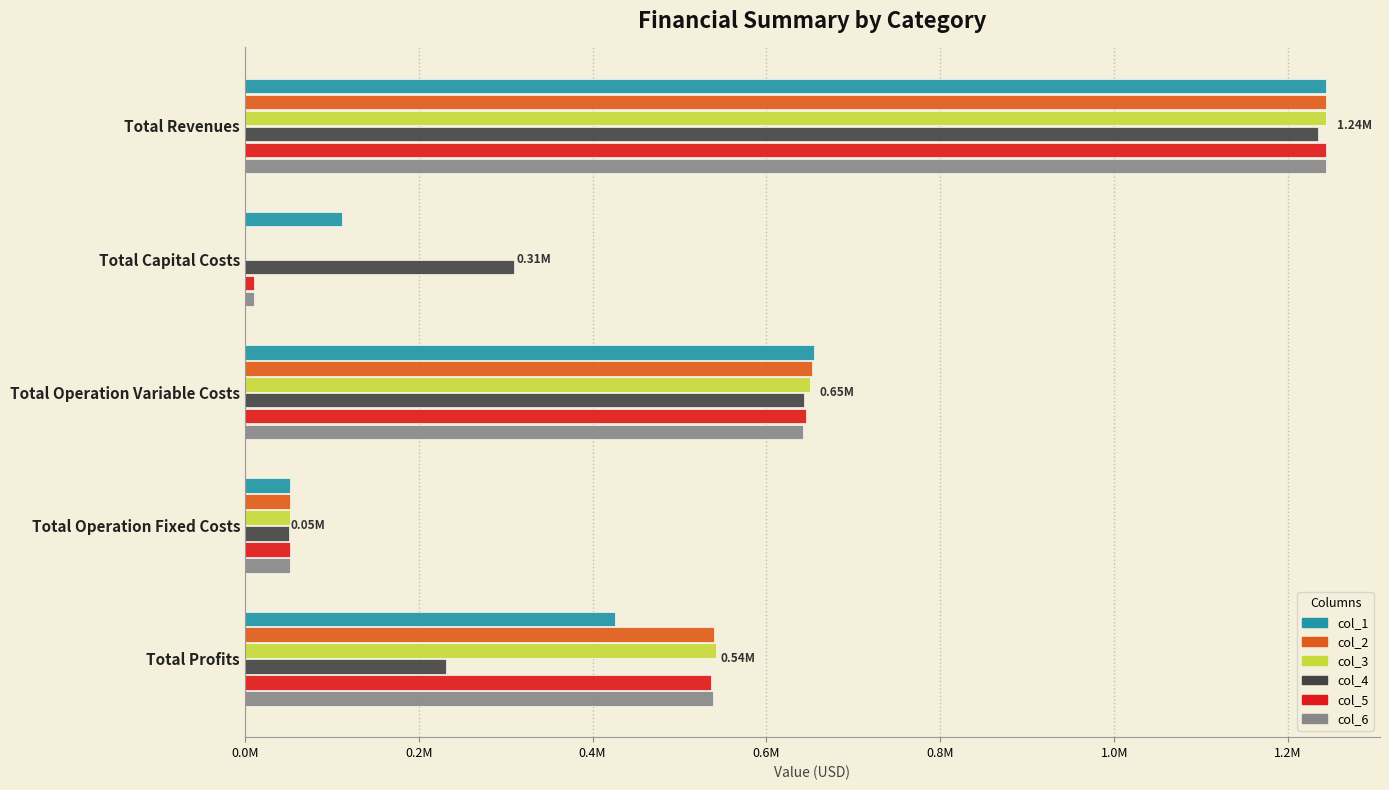

List the series in order of their peak value, highest first.

col_1, col_2, col_3, col_5, col_6, col_4